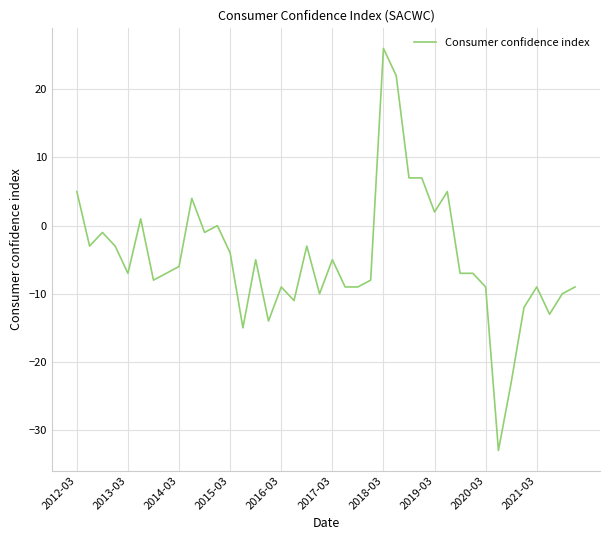

What is the minimum value shown in the chart?

-33